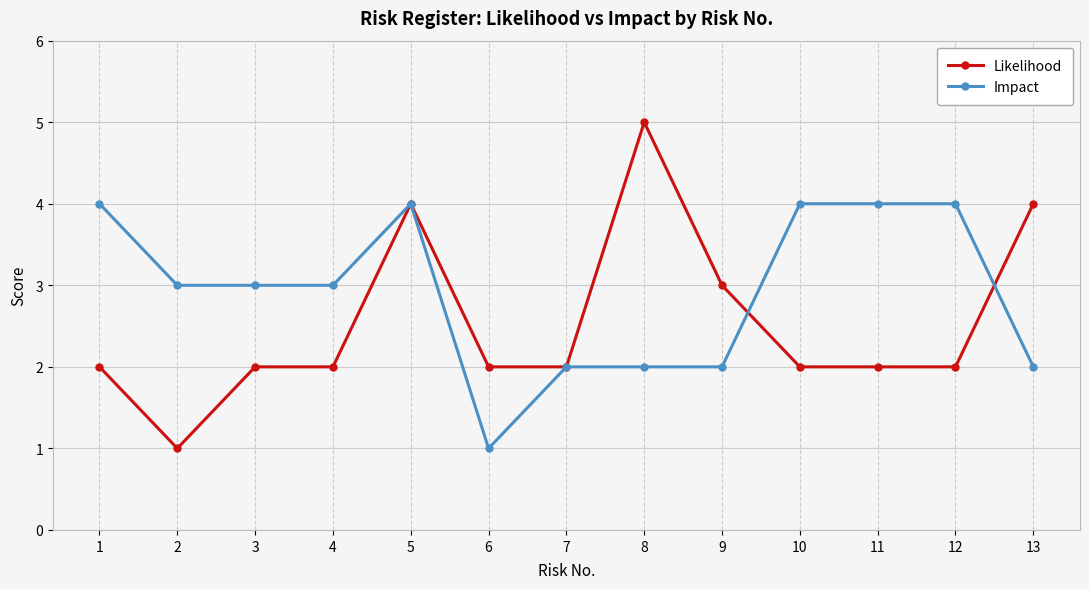

How many categories are shown in the chart?

13